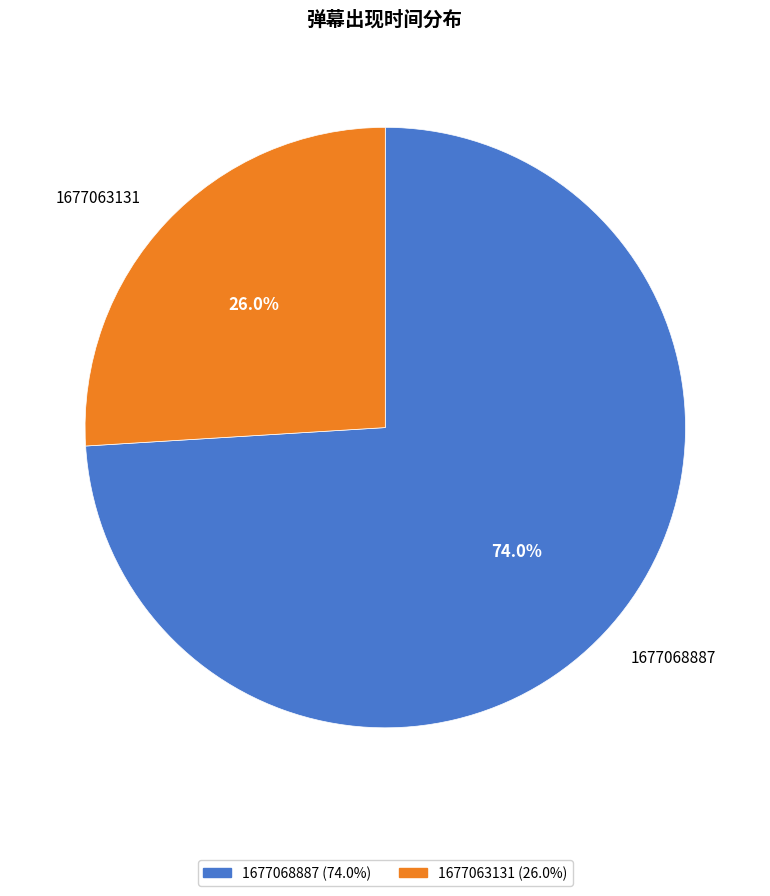

How many slices are in this pie chart?

2